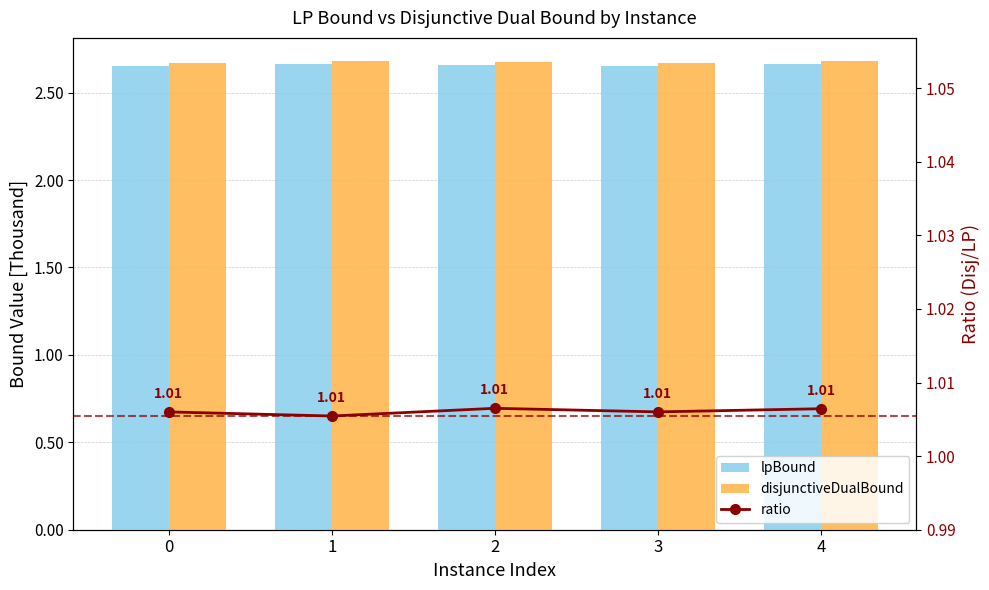

At how many categories does at least one series exceed 2?

5